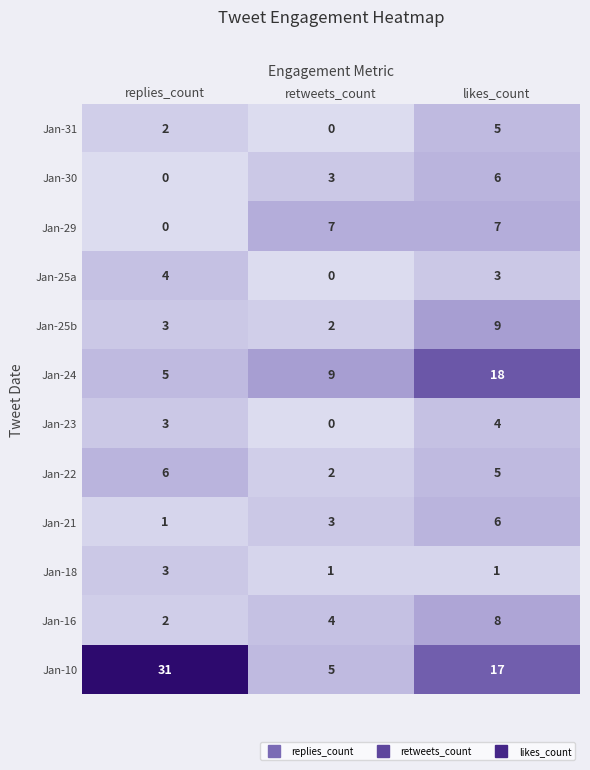

What is the sum of the Jan-16 values at retweets_count and replies_count?

6